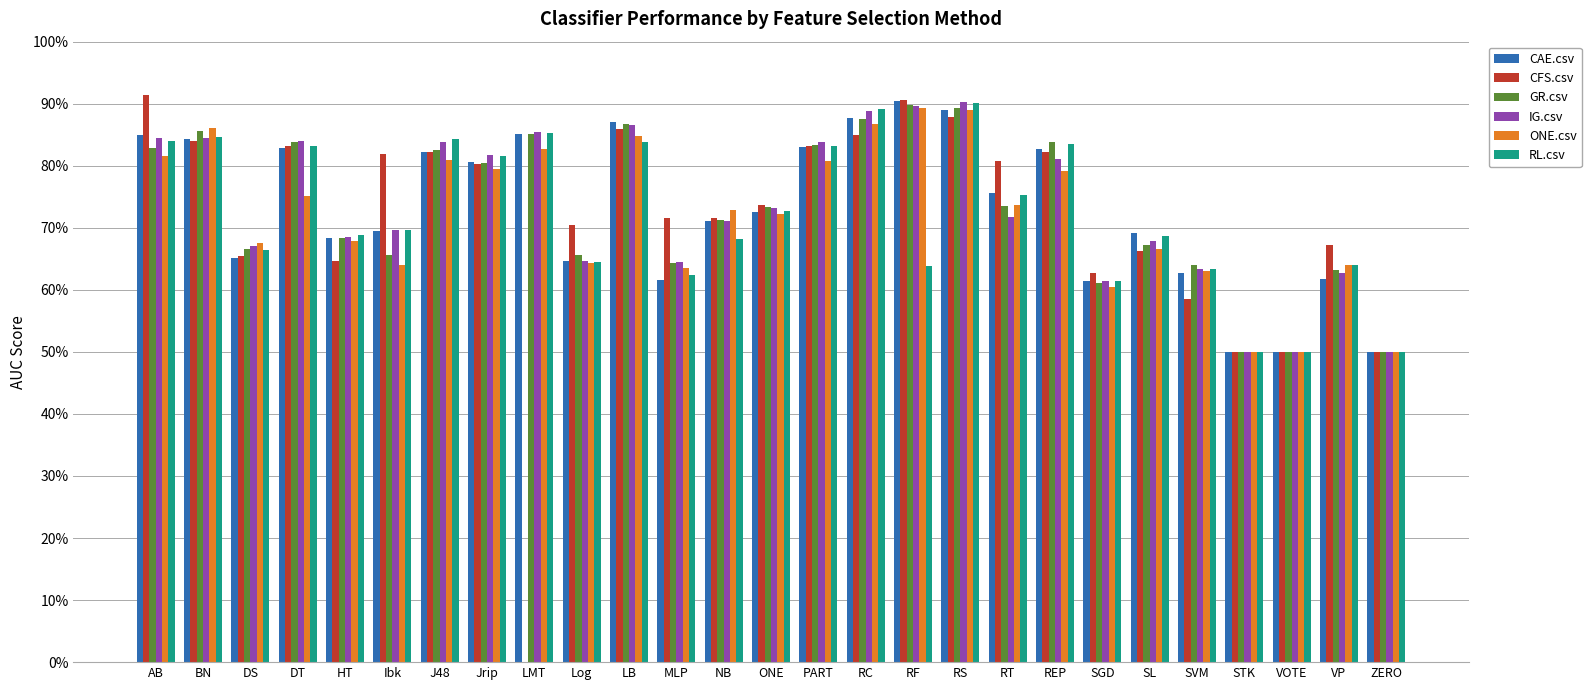

Does the chart contain stacked bars?

No